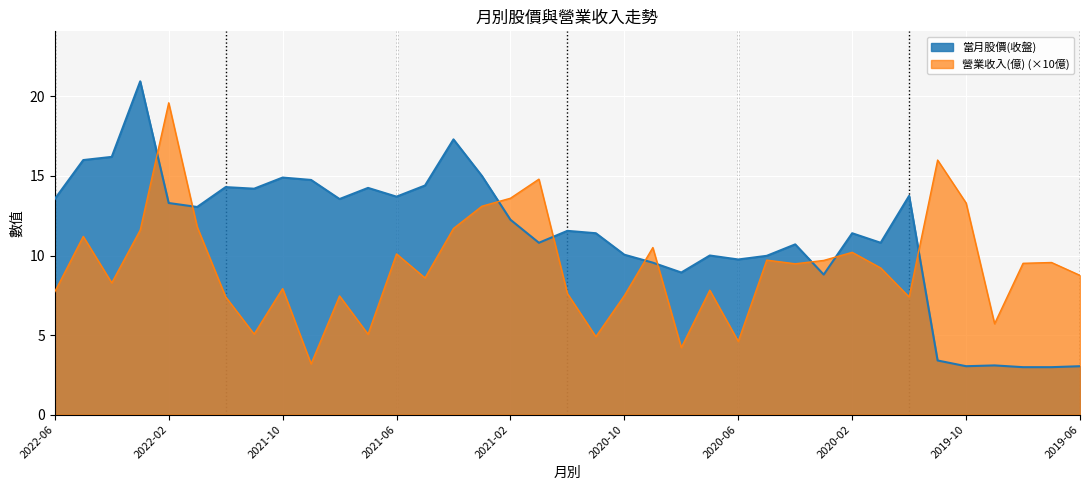

True or false: 當月股價(收盤) and 營業收入(億) intersect in this chart.

True